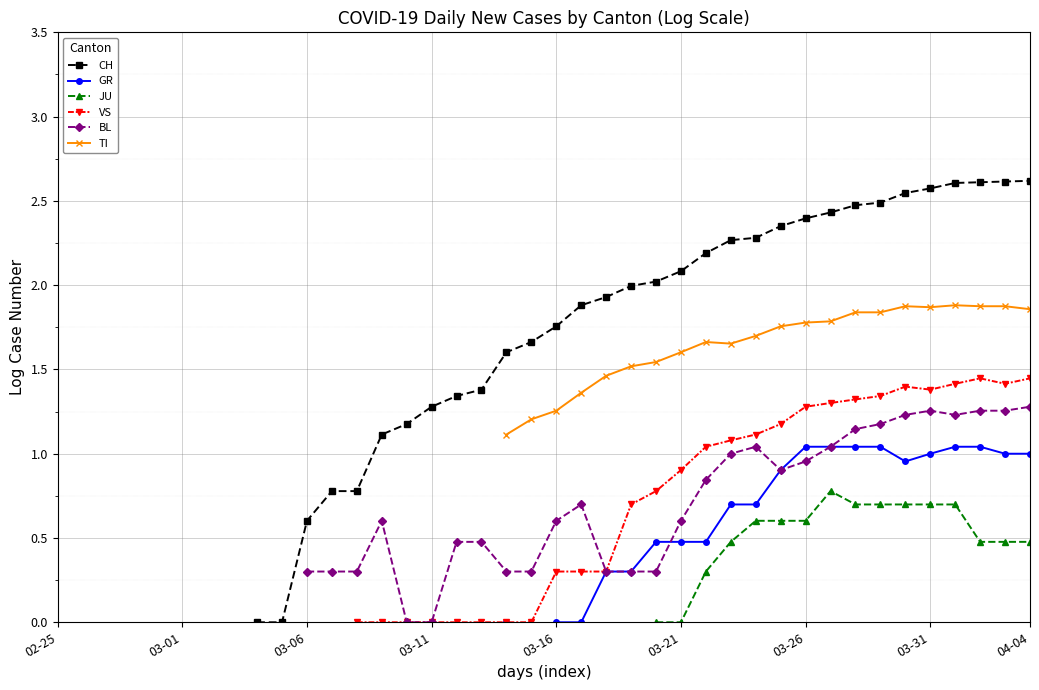

How many lines are shown in the chart?

6